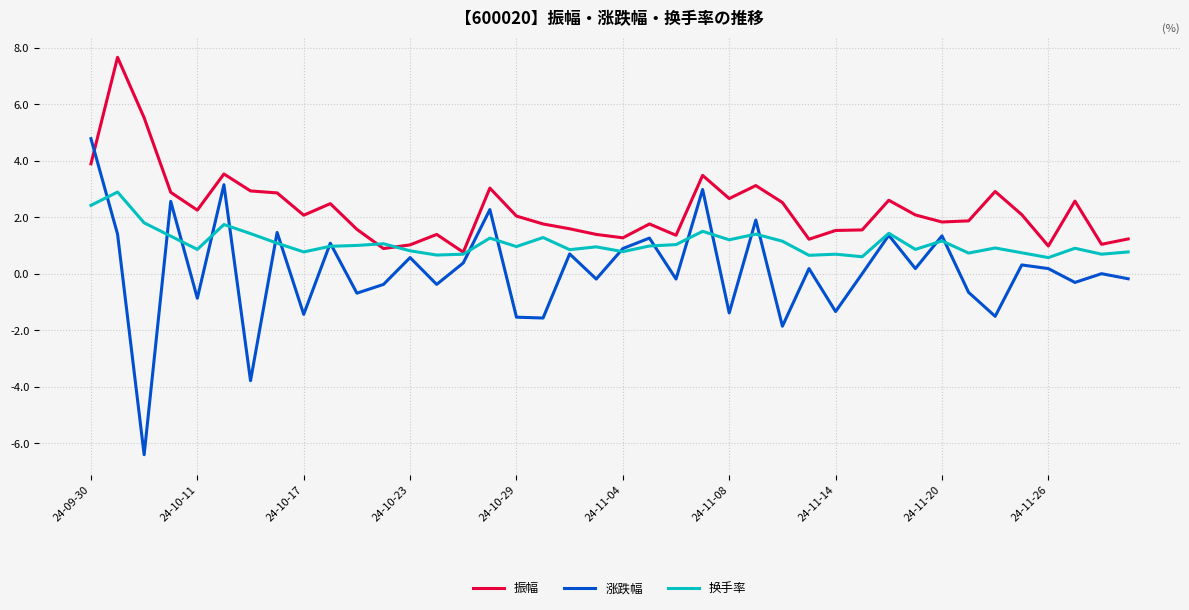

How many intersections are there between 振幅 and 涨跌幅?

1